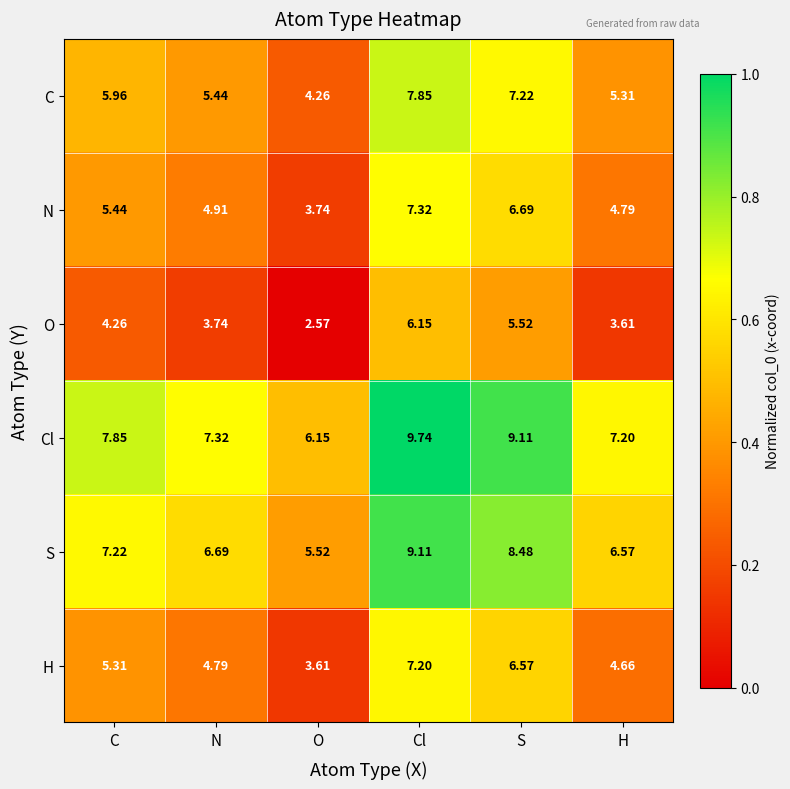

At which category does the chart reach its peak across all series?

Cl